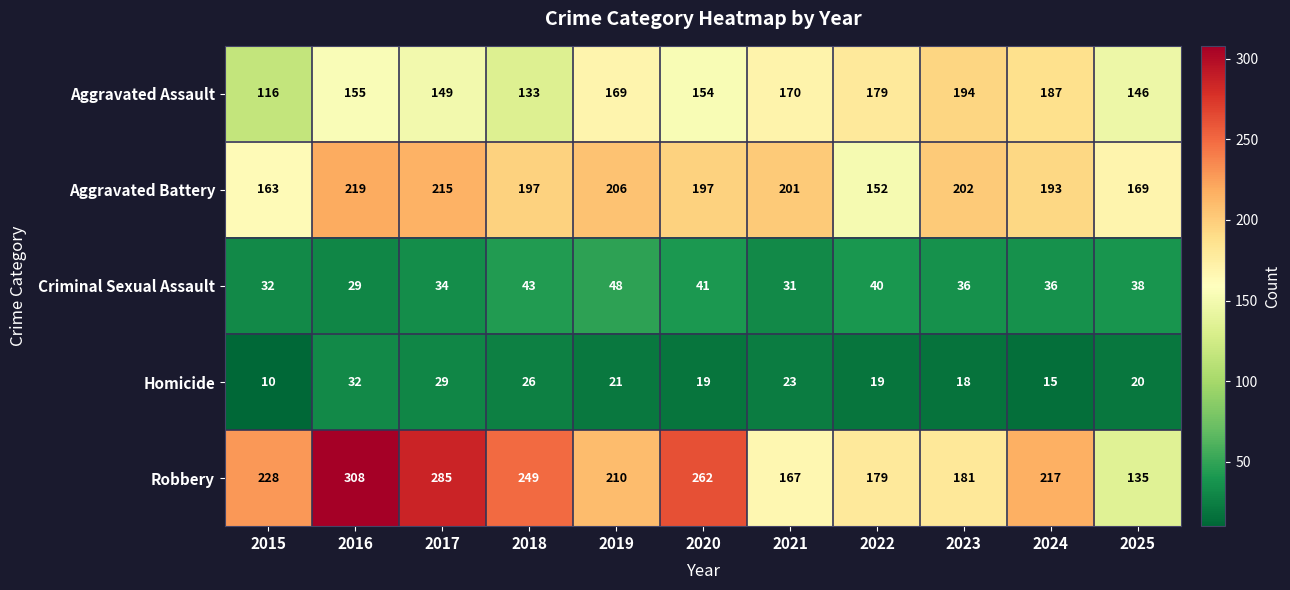

Which series has the largest total across all categories?

Robbery